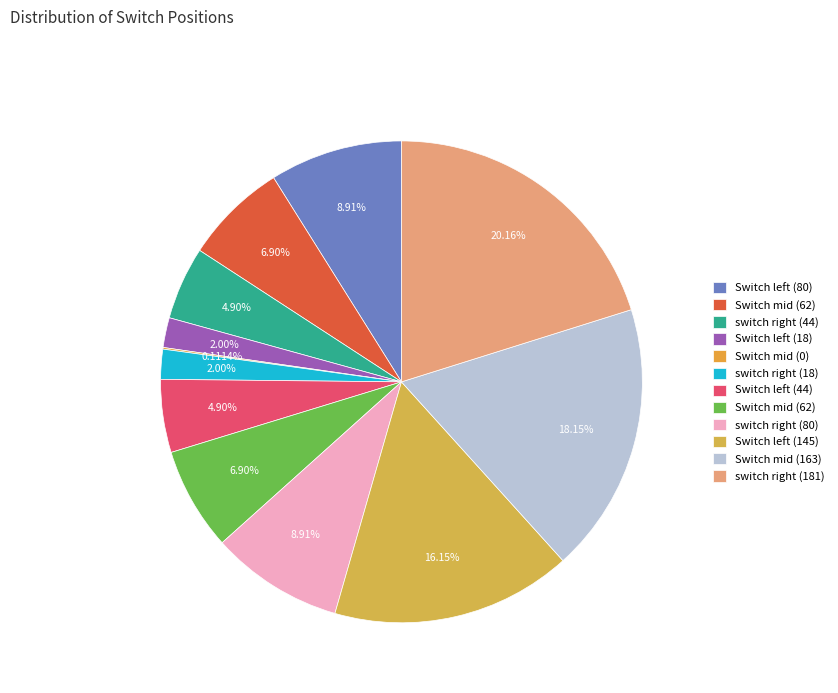

Rank the categories by value from lowest to highest.

Switch mid (0), Switch left (18), switch right (18), switch right (44), Switch left (44), Switch mid (62), Switch mid (62), Switch left (80), switch right (80), Switch left (145), Switch mid (163), switch right (181)